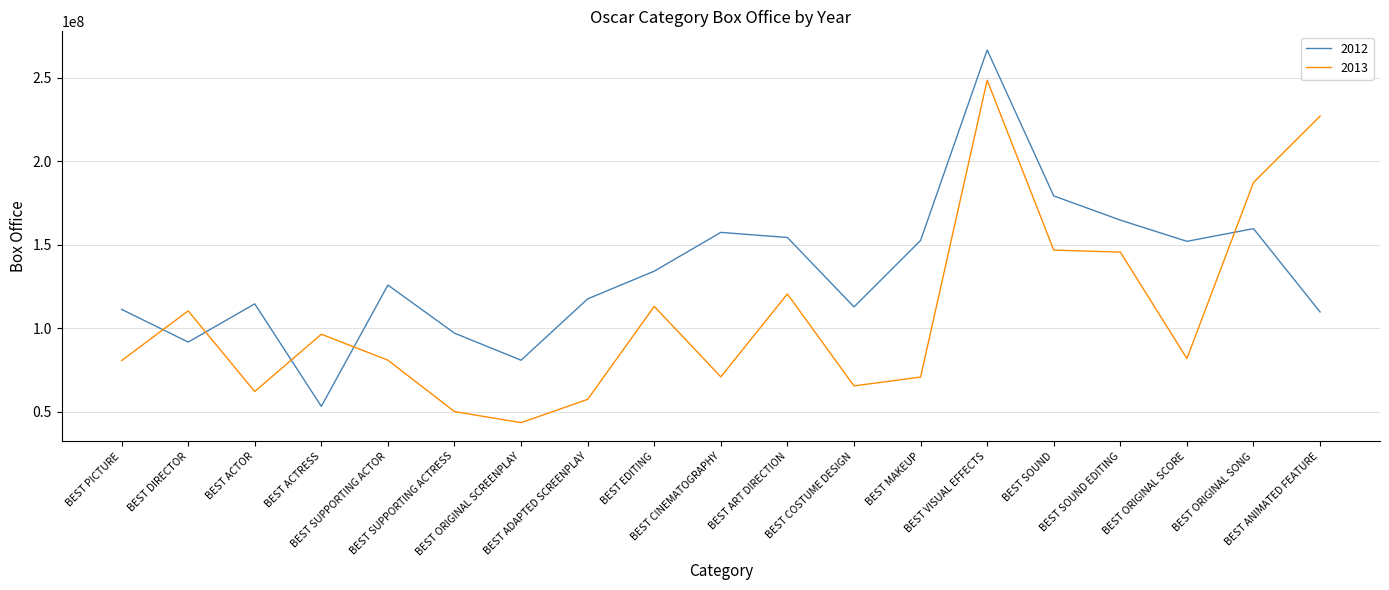

Where is the first local maximum for 2013?

BEST DIRECTOR